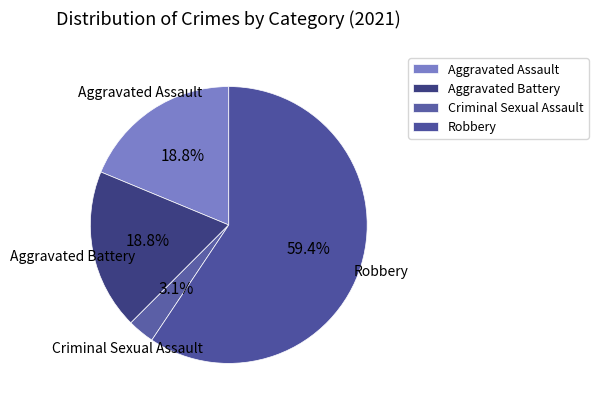

What percentage is the Aggravated Battery slice, to the nearest percent?

19%